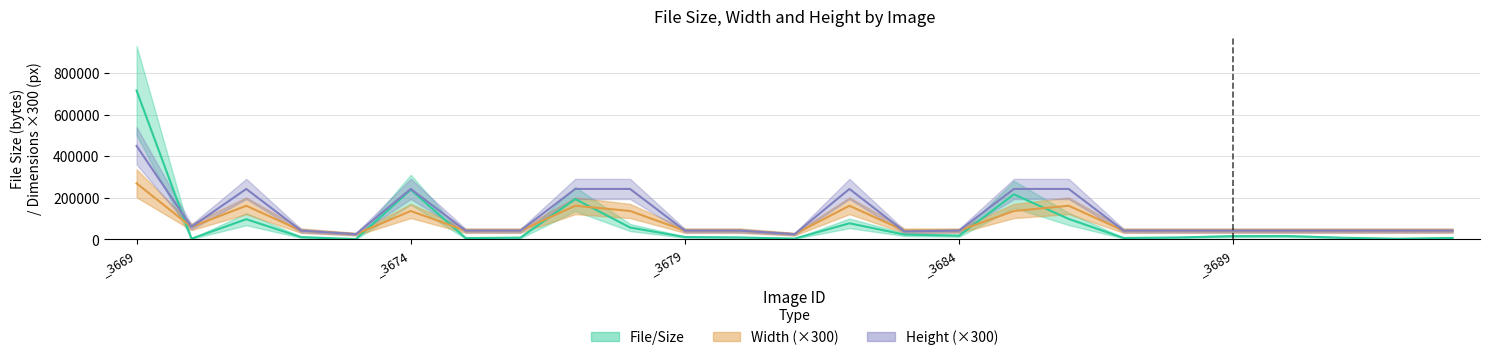

Is this an area chart (filled region under the line)?

No